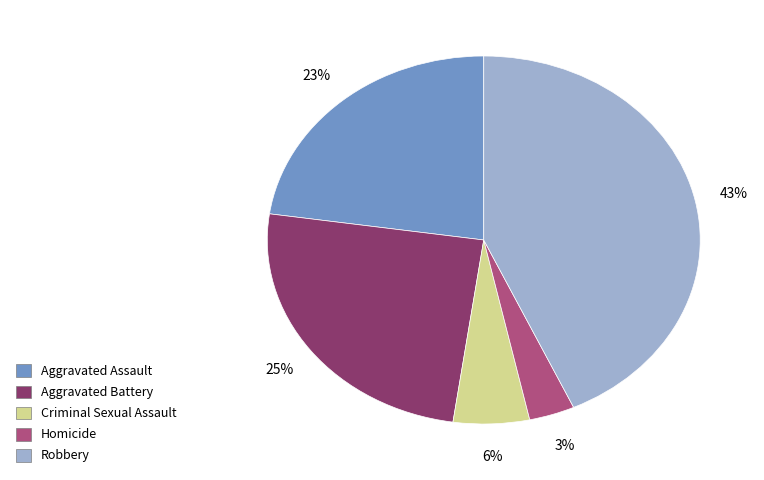

How many segments does this pie chart have?

5